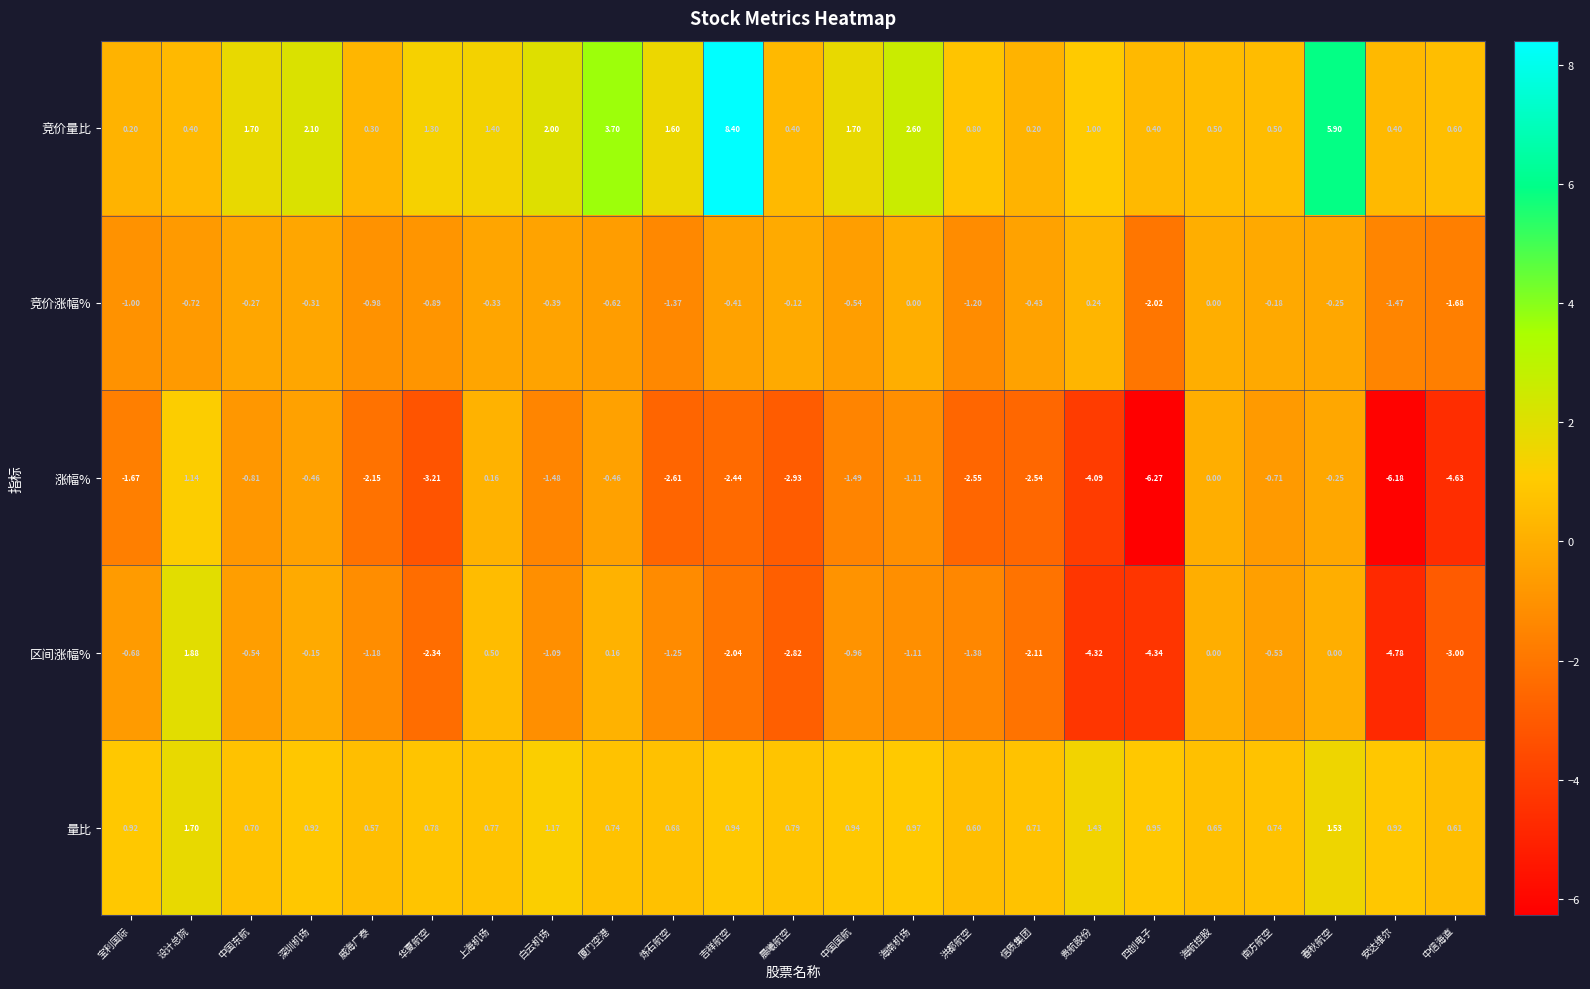

Rank the series at 洪都航空 from highest to lowest value.

竞价量比, 量比, 竞价涨幅%, 区间涨幅%, 涨幅%